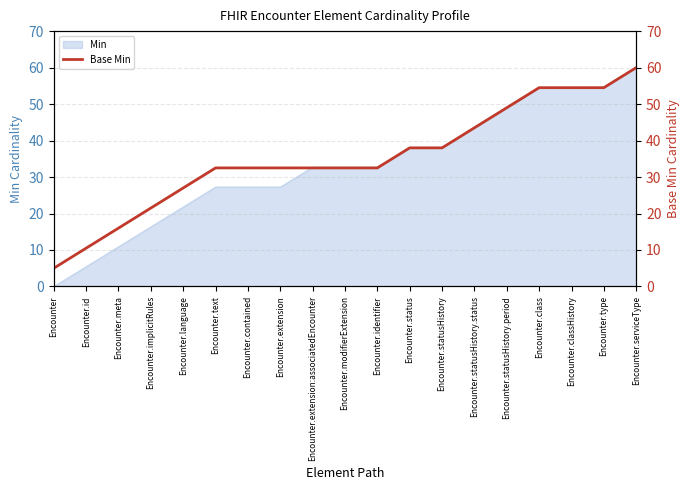

How many lines are shown in the chart?

1